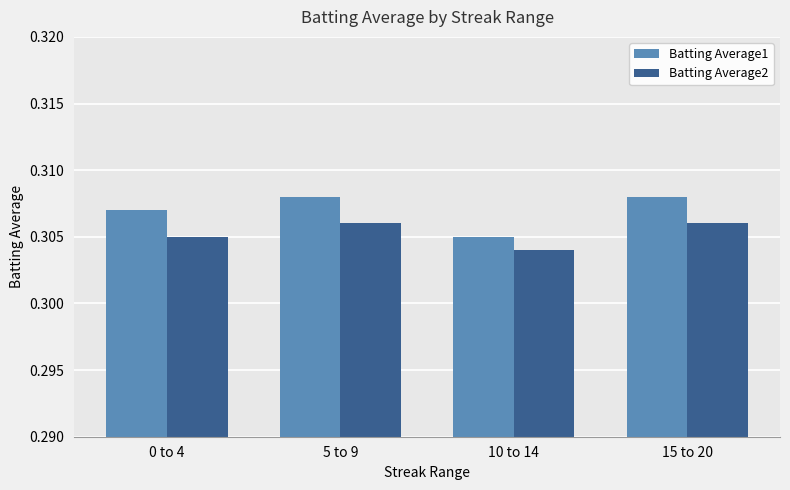

Which label corresponds to the smallest value in the chart?

10 to 14